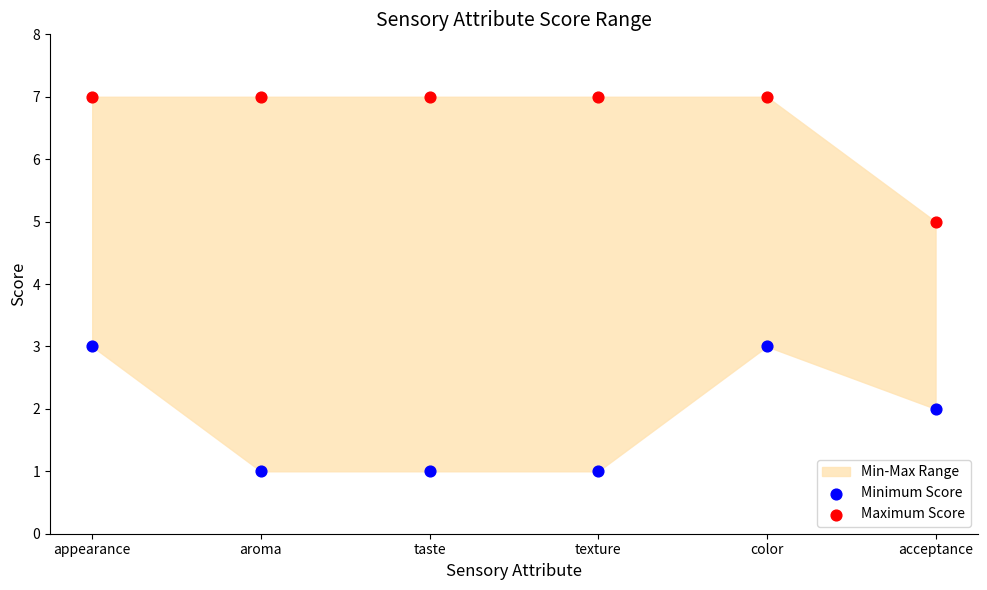

Which series reaches the maximum Y coordinate?

Maximum Score